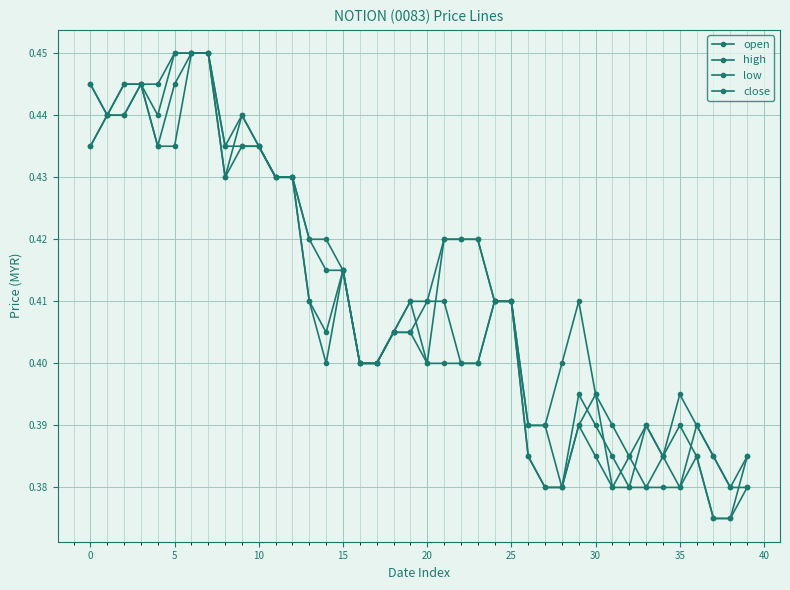

Is this an area chart (filled region under the line)?

No